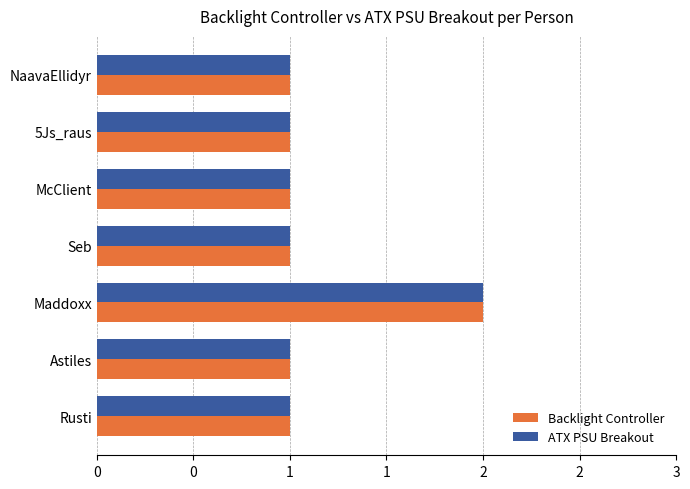

What are all the series names shown in the legend?

Backlight Controller, ATX PSU Breakout